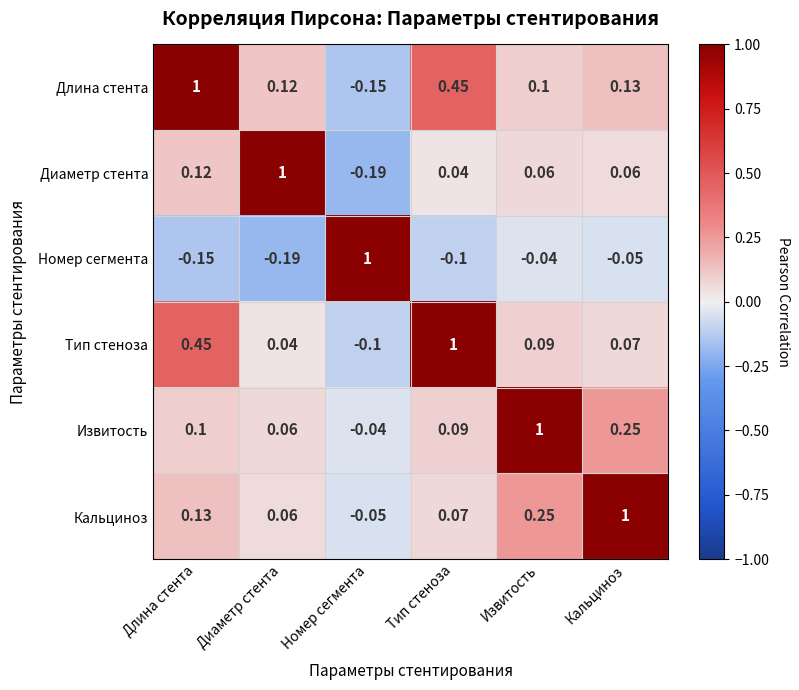

How many negative values does the Длина стента series have?

1